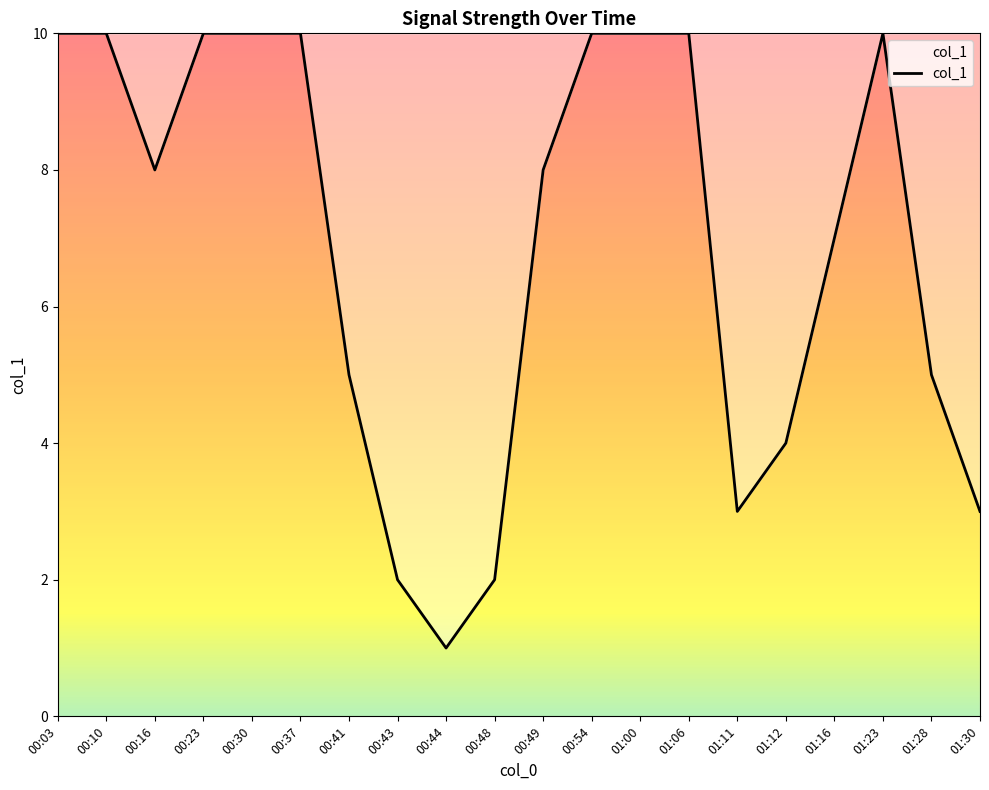

What is the average value?

7